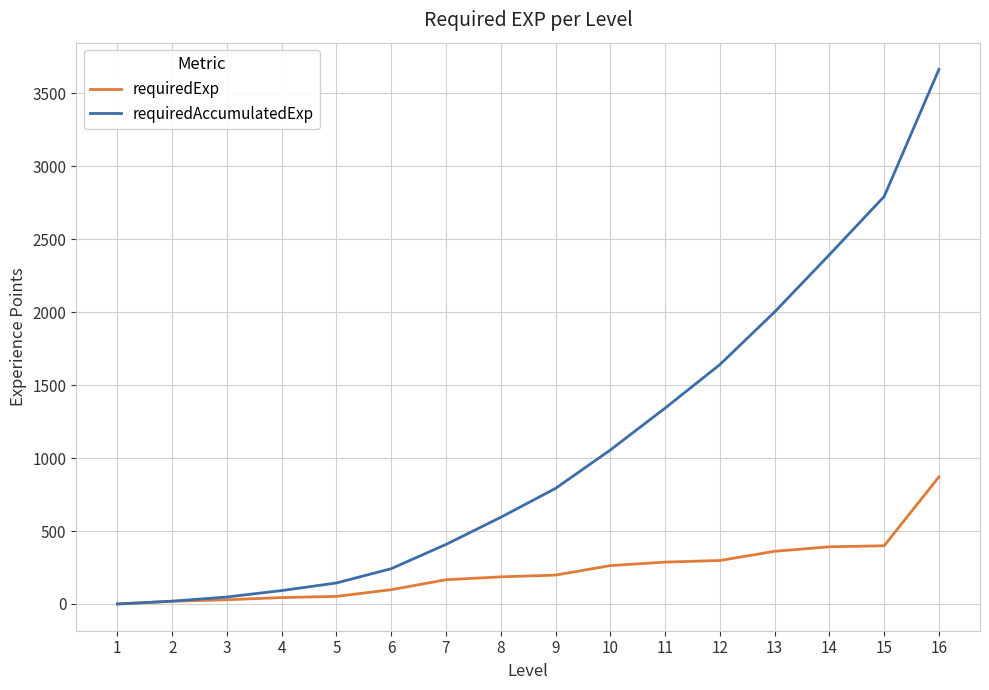

Rank the series by their maximum value, from highest to lowest.

requiredAccumulatedExp, requiredExp